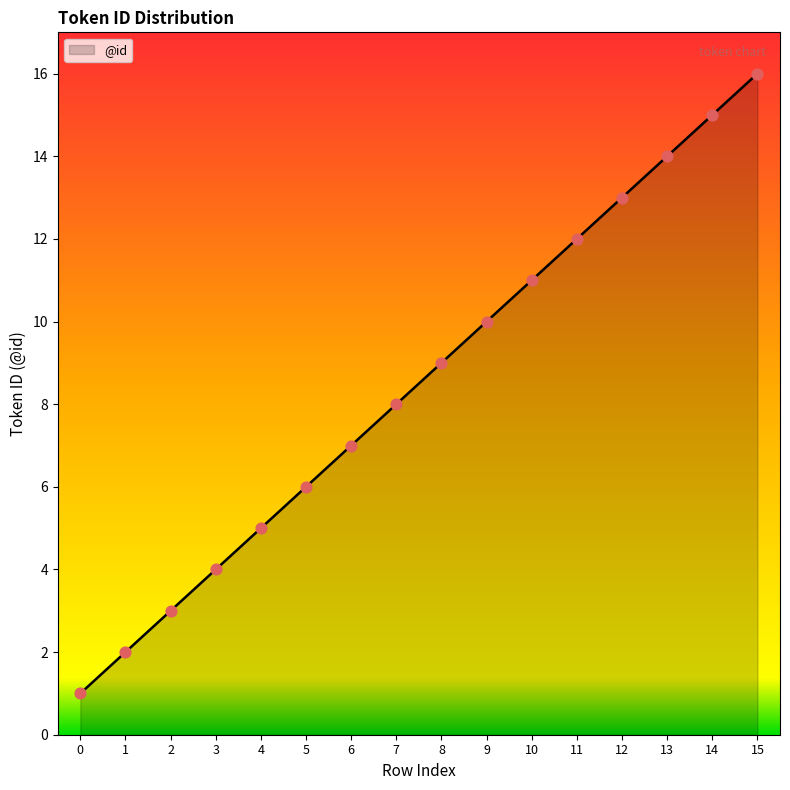

What is the ratio of the value at 3 to the value at 2?

1.3